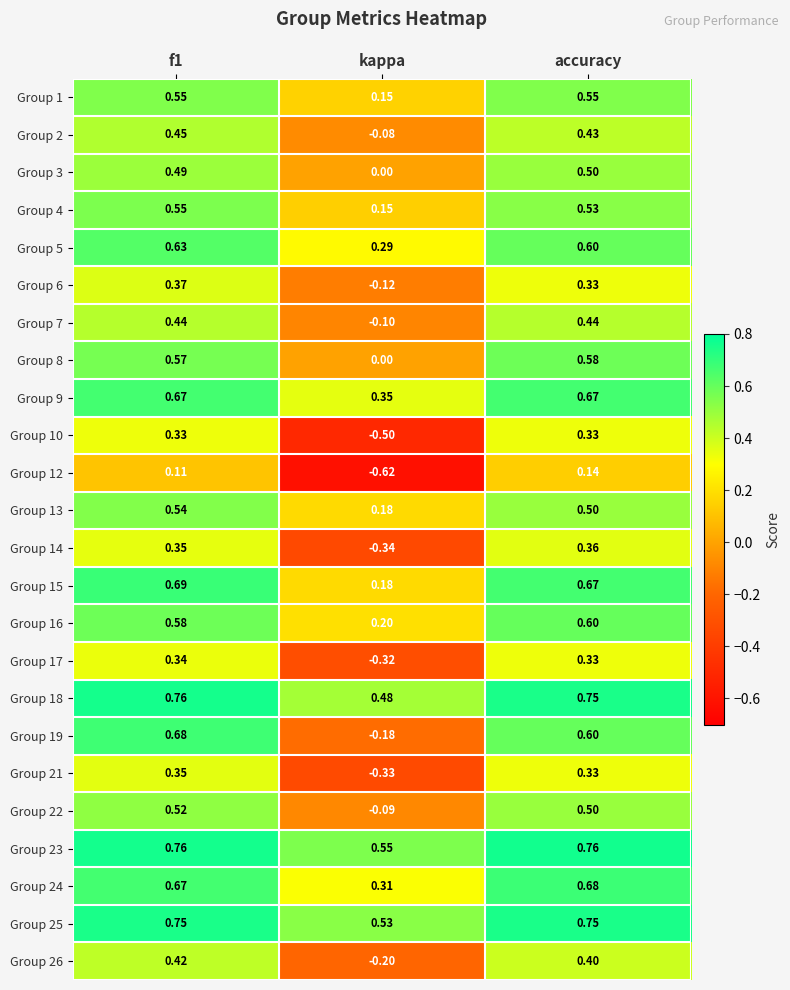

What is the total value across all series at kappa?

0.5